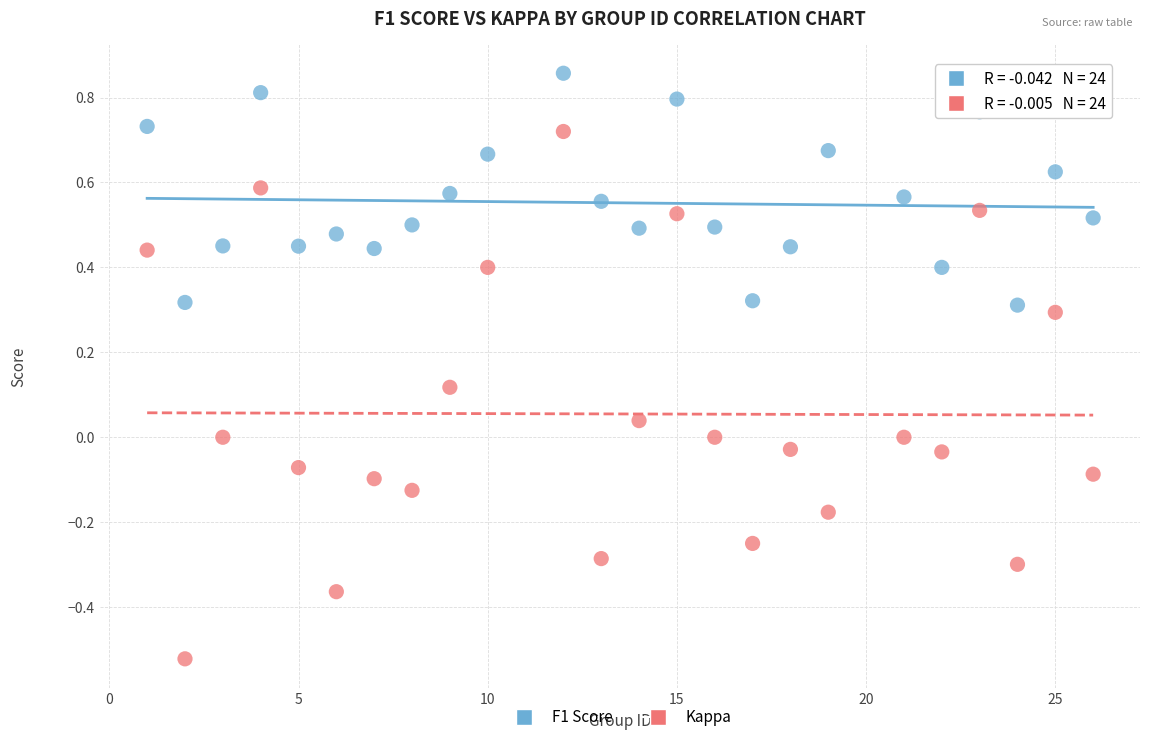

Which series has the largest Y range (max minus min)?

Kappa